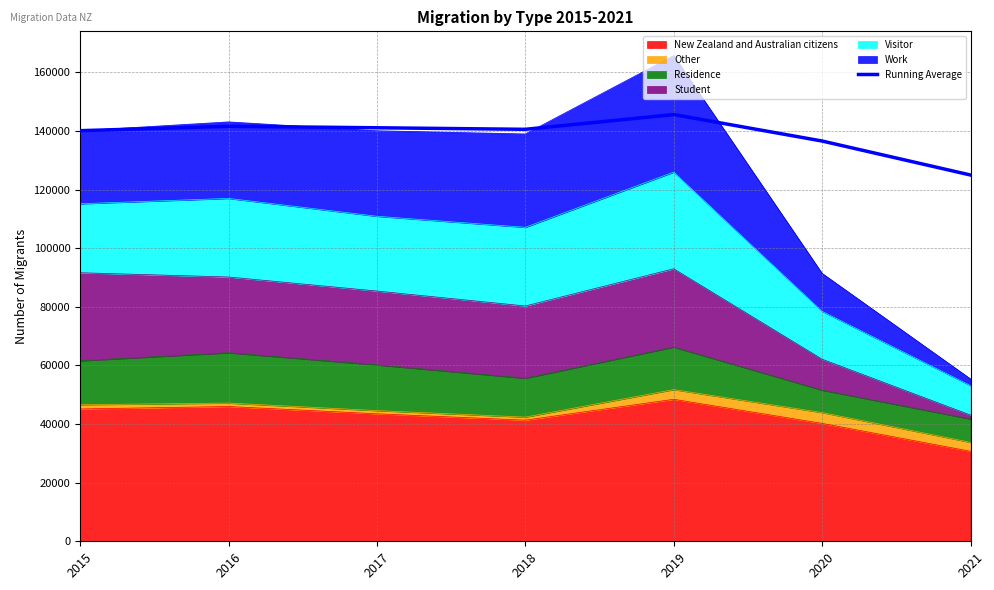

List the labels in order of value, smallest first.

2021, 2020, 2015, 2018, 2017, 2016, 2019